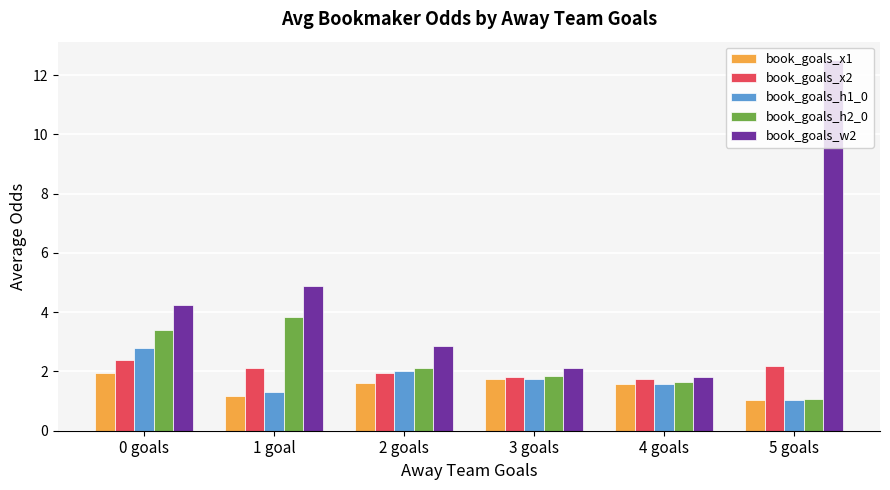

Reading left to right, what are all the values shown in this chart?

book_goals_x1: 2.0	1.2	1.6	1.8	1.6	1.0
book_goals_x2: 2.4	2.1	2.0	1.8	1.7	2.2
book_goals_h1_0: 2.8	1.3	2.0	1.7	1.6	1.0
book_goals_h2_0: 3.4	3.8	2.1	1.9	1.6	1.1
book_goals_w2: 4.2	4.9	2.9	2.1	1.8	12.5